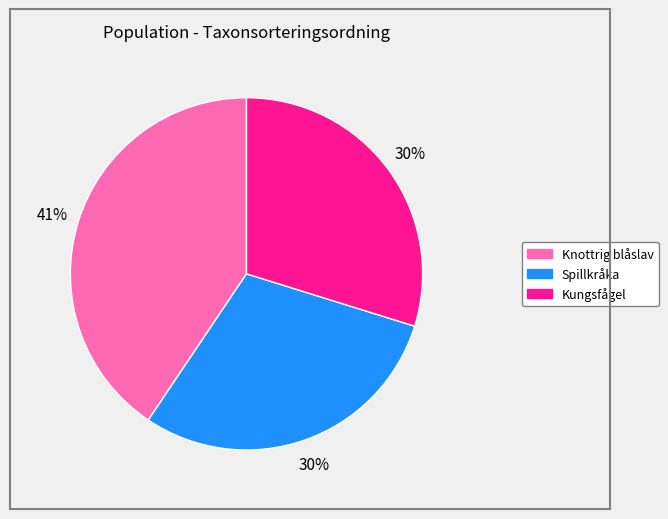

To the nearest percent, what is the difference between the largest and smallest slice percentages?

11%